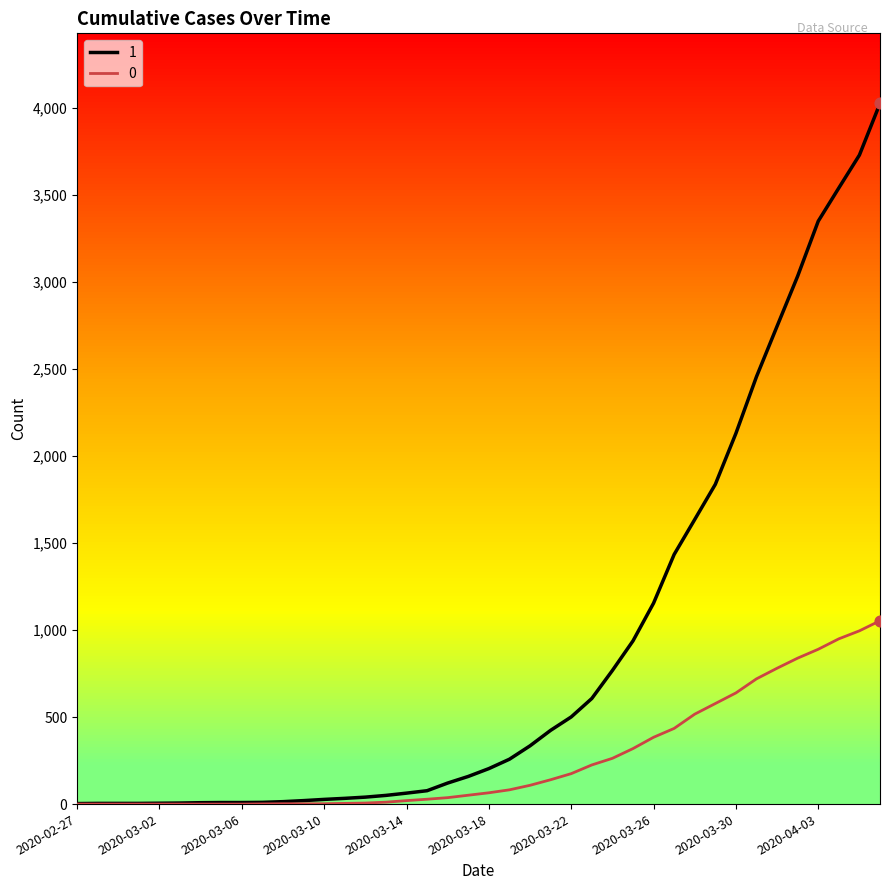

At how many categories does at least one series exceed 3214?

4